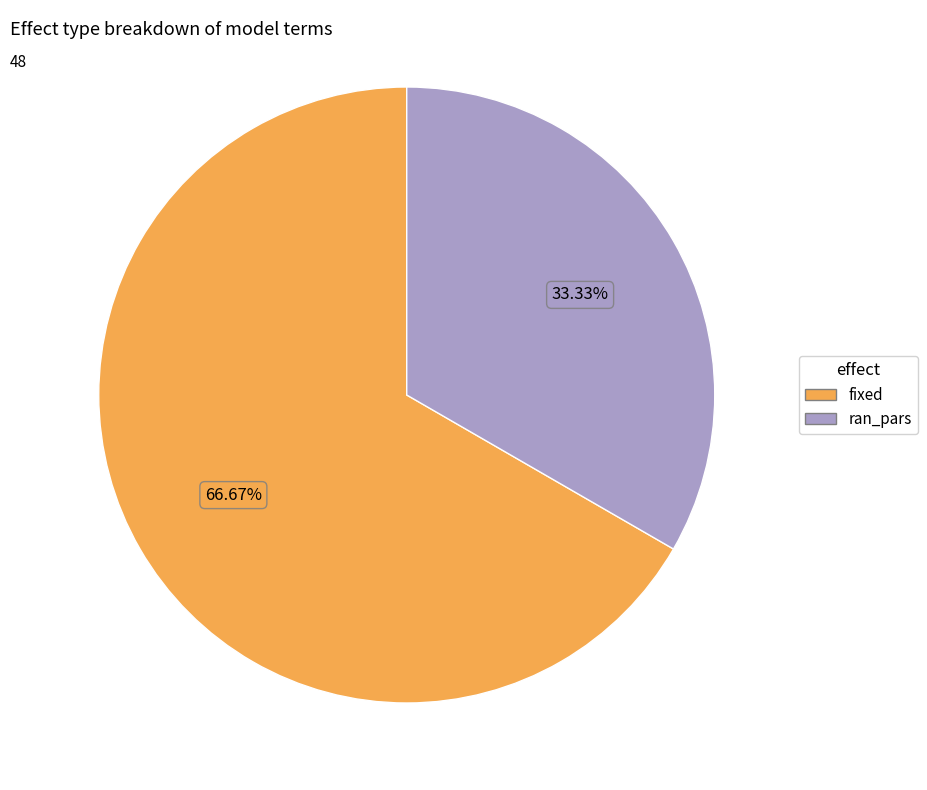

What percentage is the fixed slice, to the nearest percent?

67%